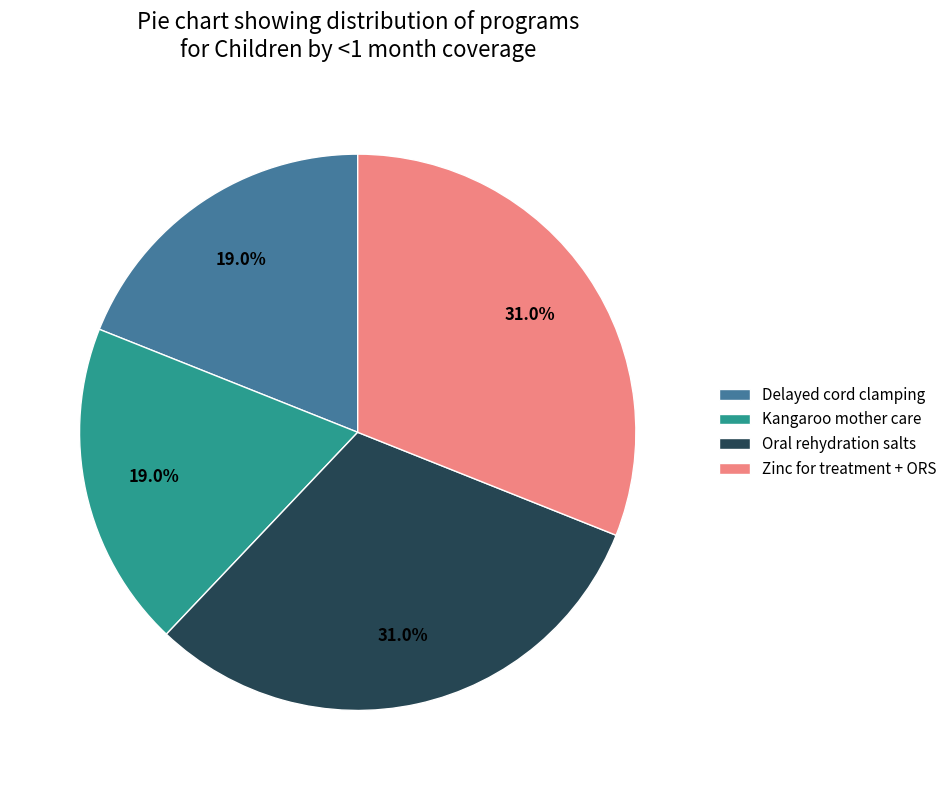

Is there a majority slice in this chart?

No